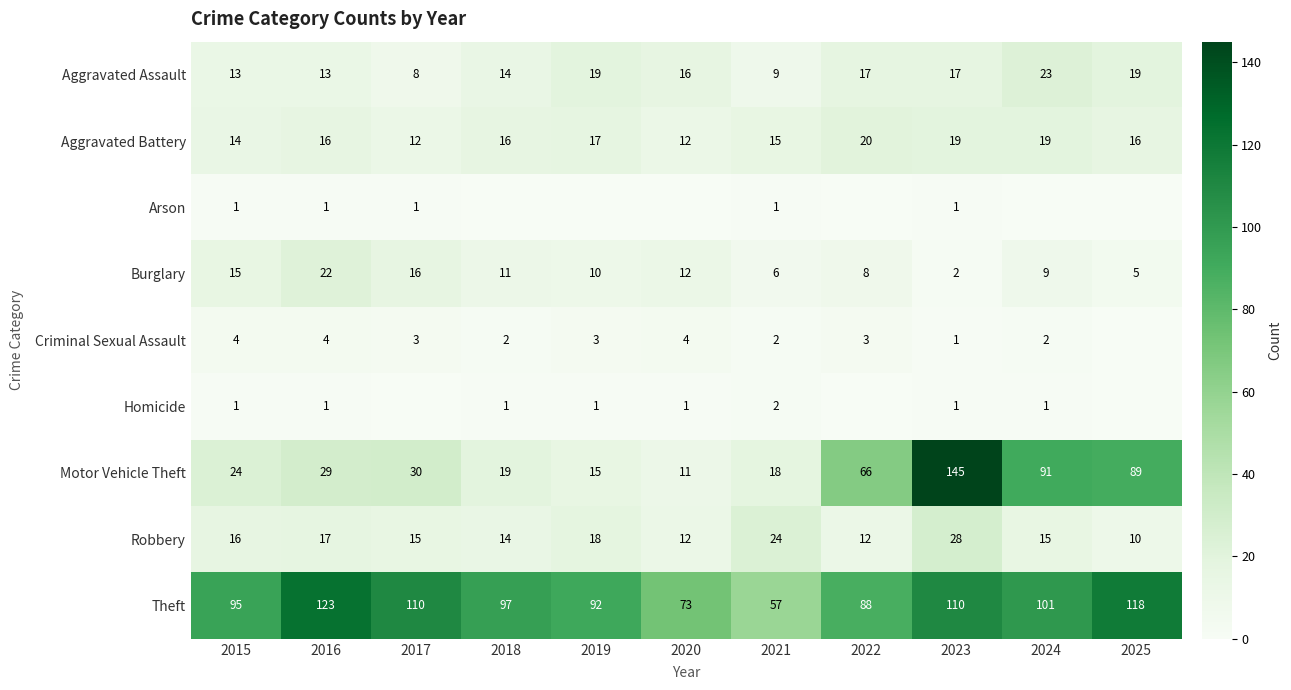

How many values in the Motor Vehicle Theft series are below 29?

5